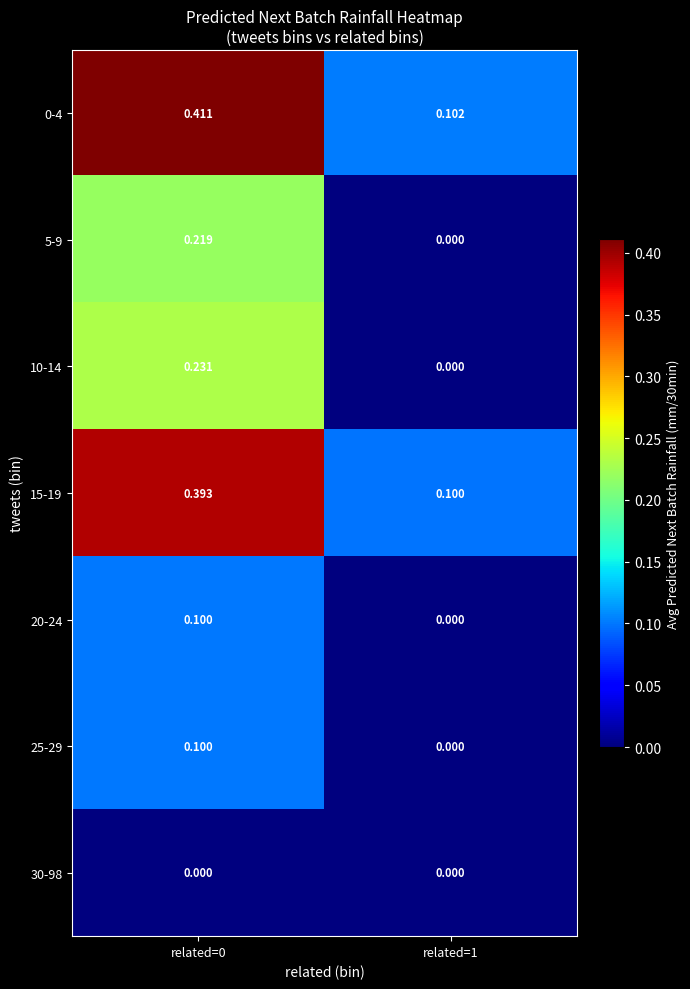

Which series has the largest range (max minus min)?

0-4